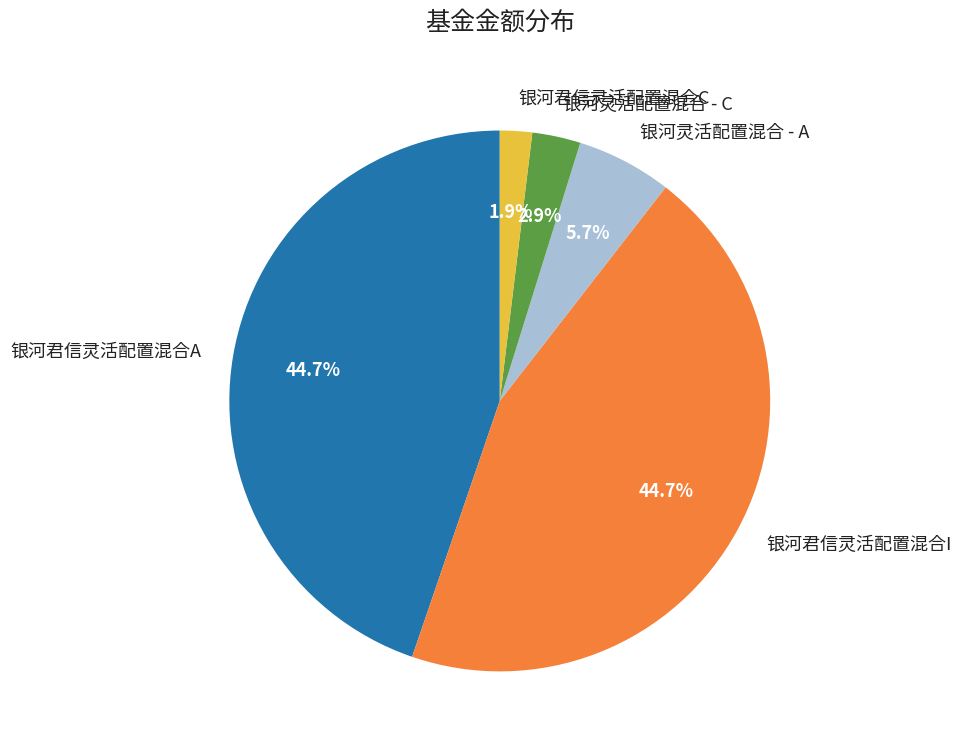

Do 银河君信灵活配置混合C and 银河君信灵活配置混合I together represent more than half of the pie?

No